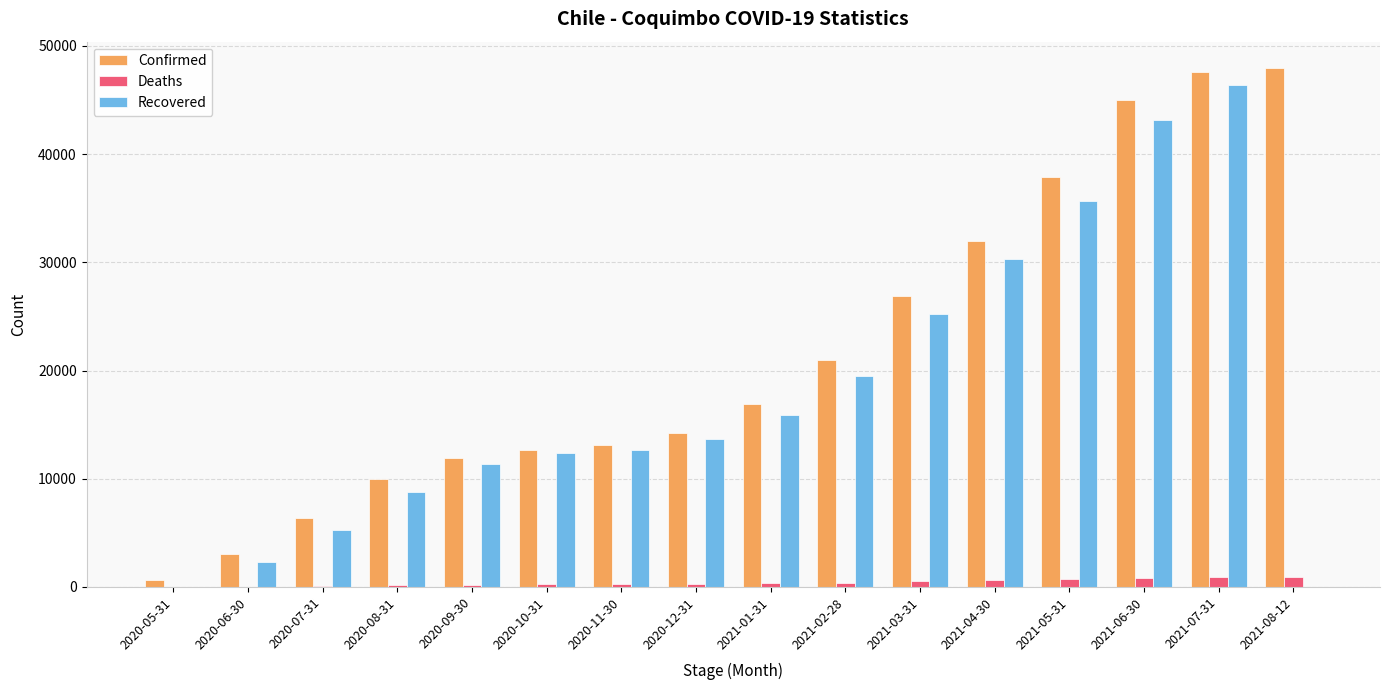

Where is Recovered nearest to the value 23177?

2021-03-31